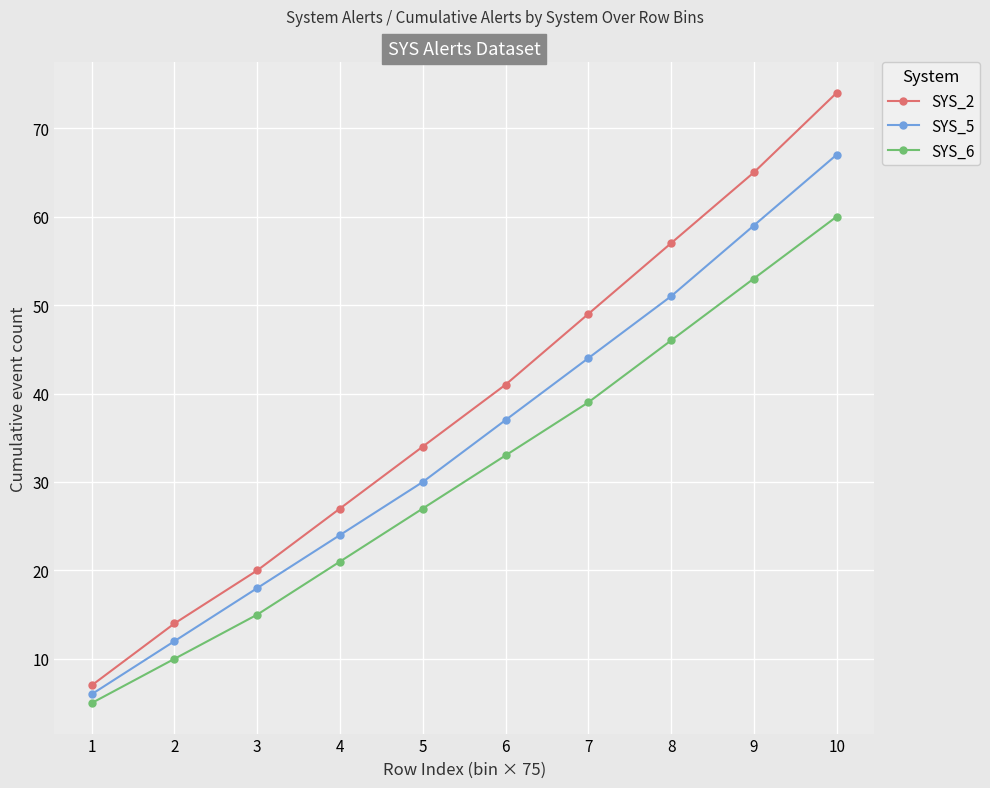

Between 1 and 9, which series saw the biggest shift?

SYS_2